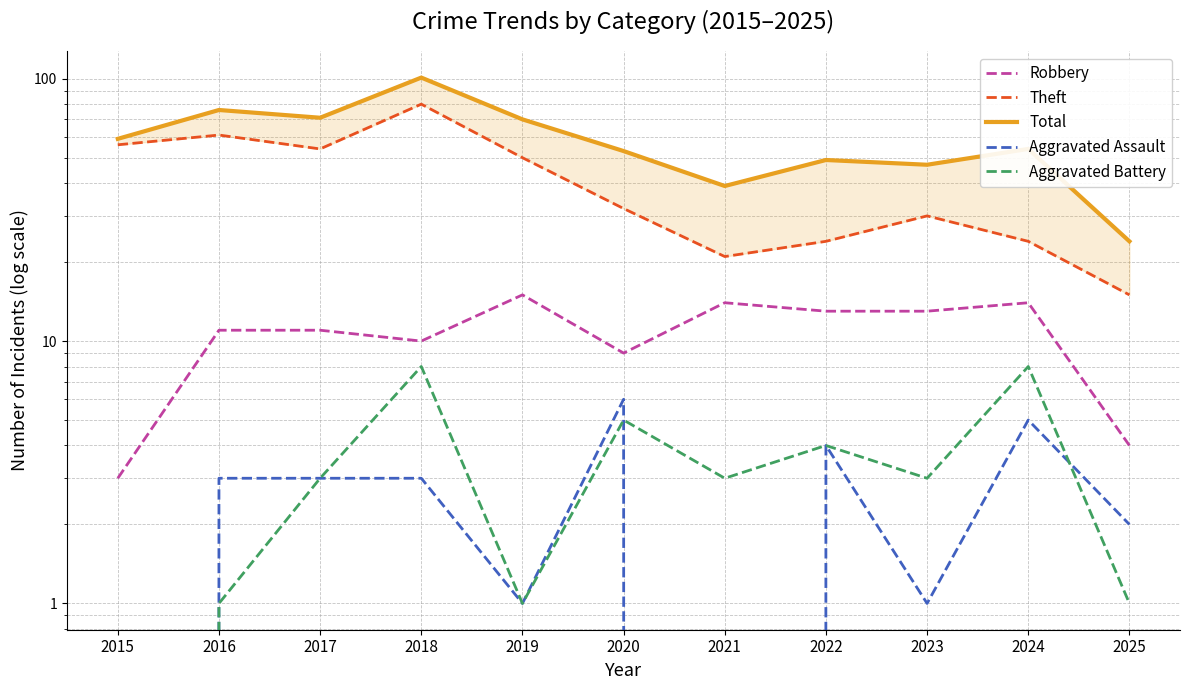

How many positive values does the Aggravated Assault series have?

9